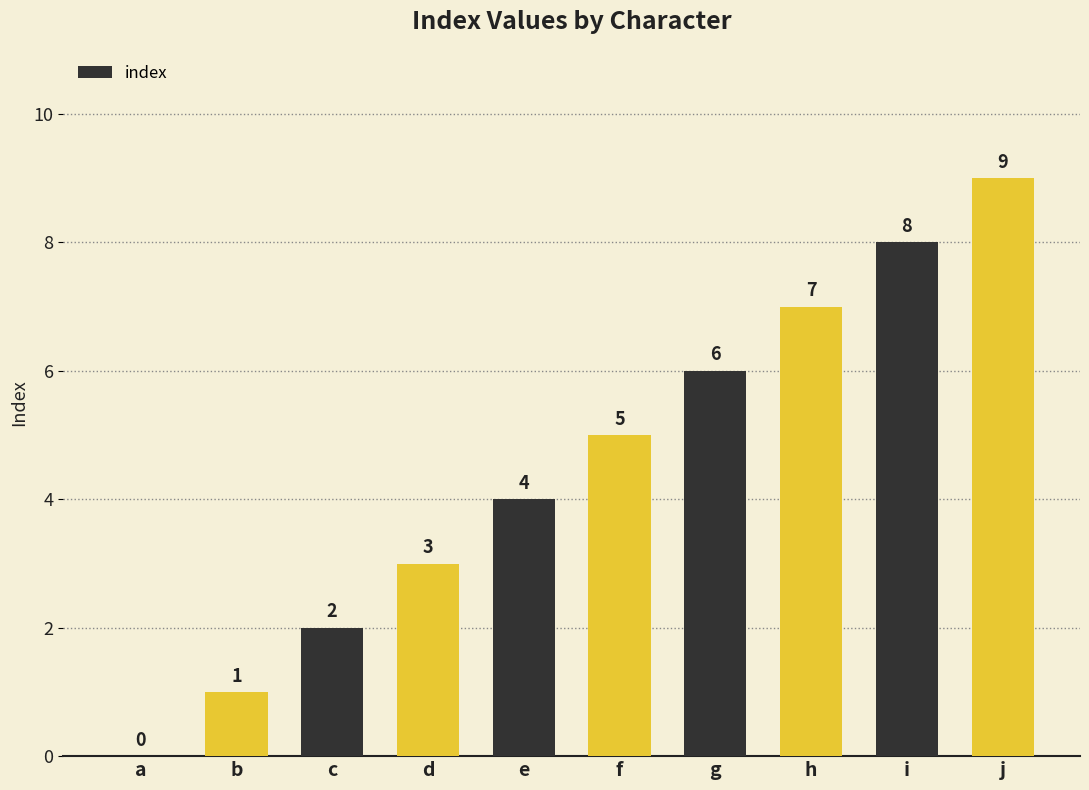

What is the sum of the values at f and b?

6